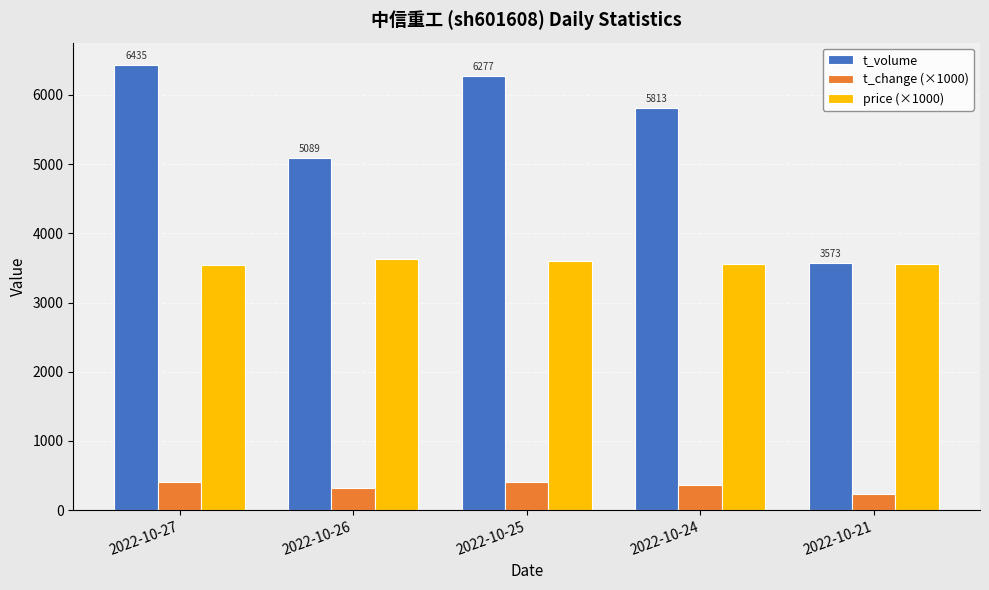

What is the difference between the t_change (×1000) values at 2022-10-27 and 2022-10-21?

180